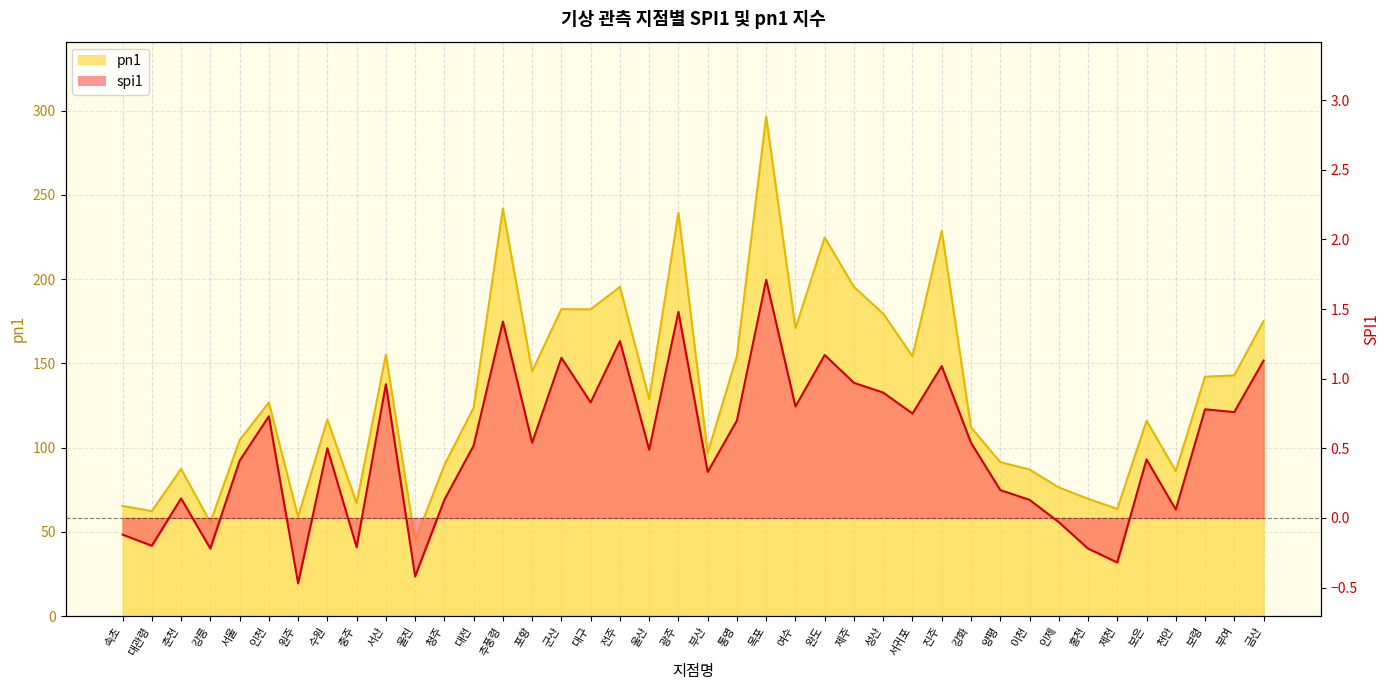

Which series has the largest total across all categories?

pn1 line